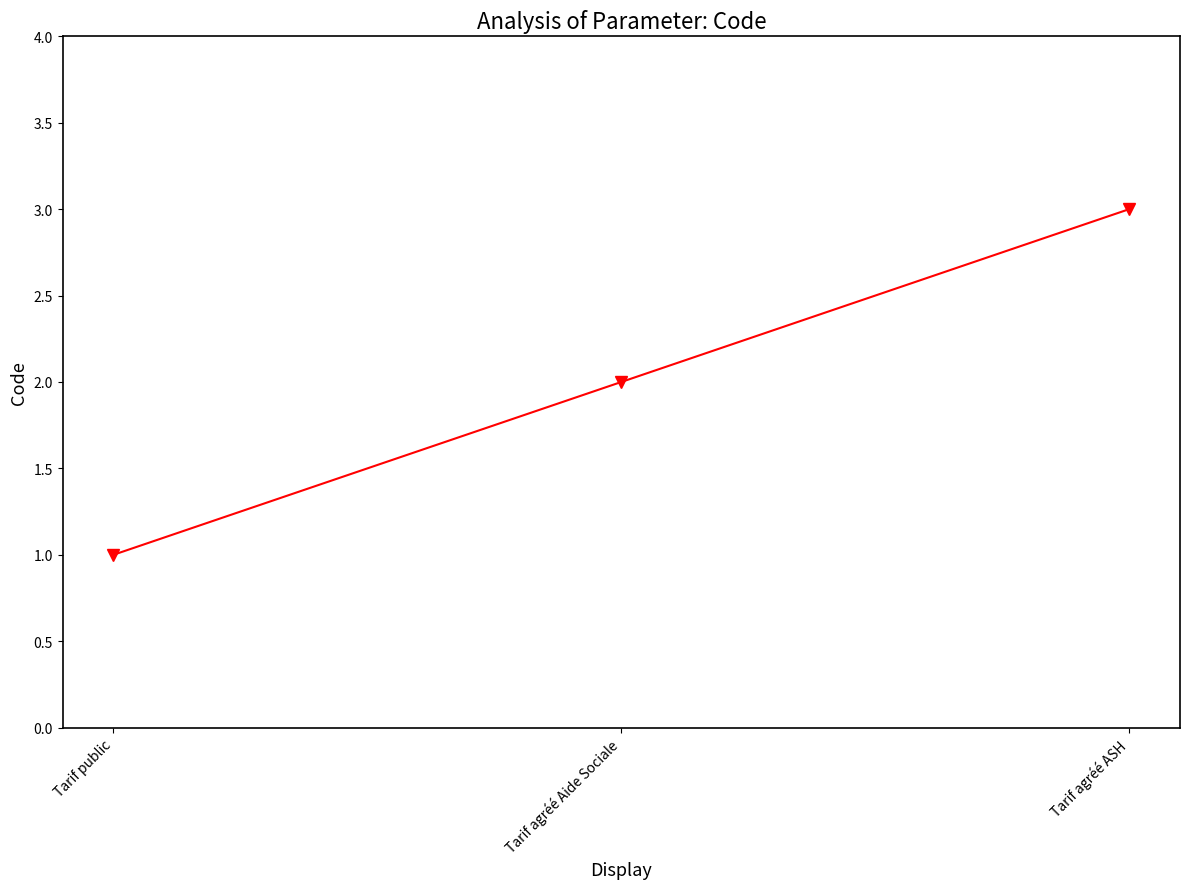

What is the change in value from Tarif agréé Aide Sociale to Tarif agréé ASH?

+1